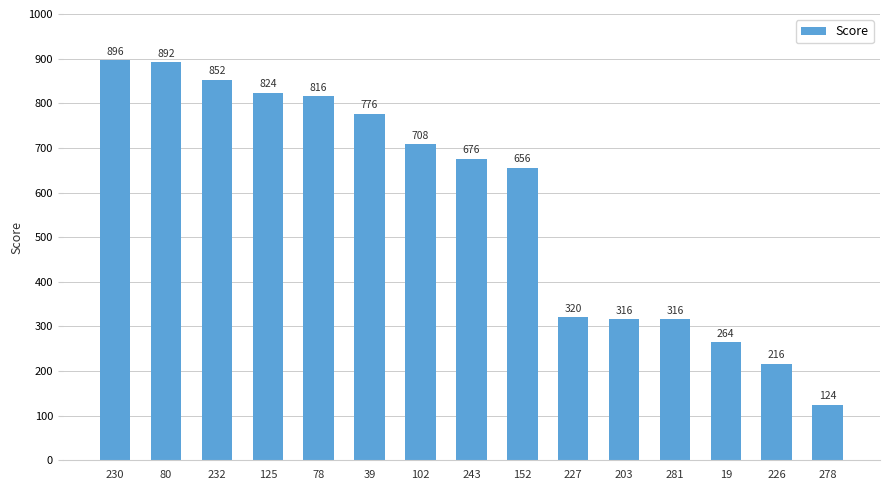

Reading right to left, transcribe all the data shown in this chart.

278=124	226=216	19=264	281=316	203=316	227=320	152=656	243=676	102=708	39=776	78=816	125=824	232=852	80=892	230=896